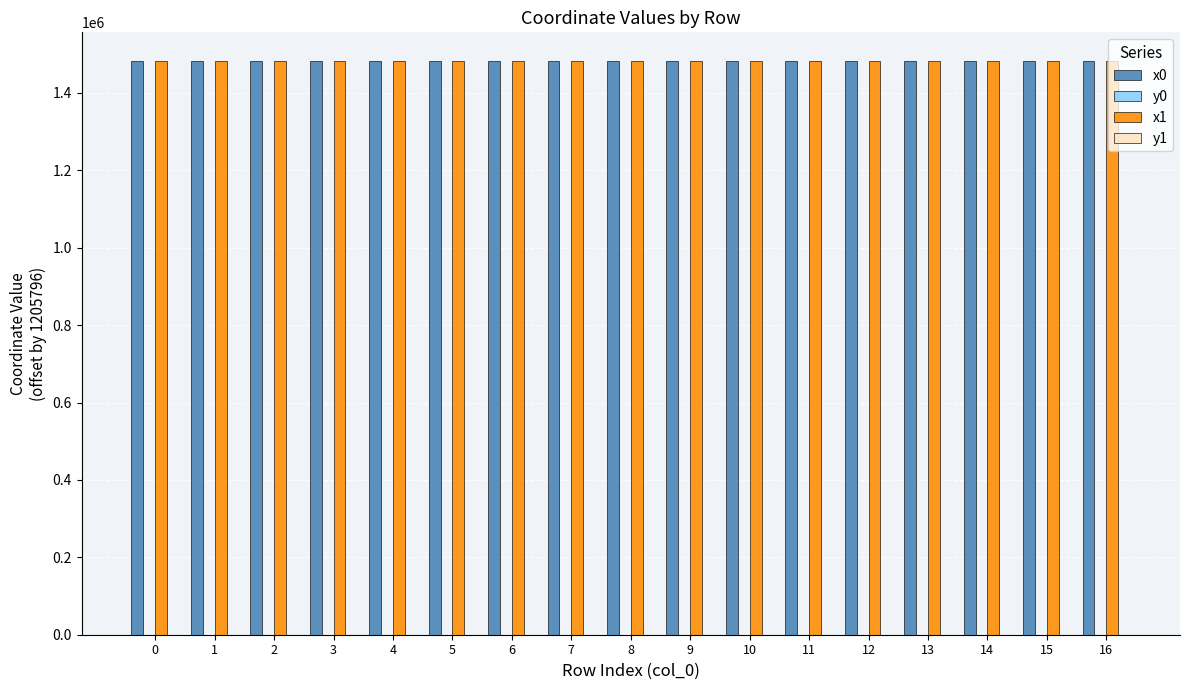

The value of x0 at 13 is 1482467.0. True or false?

True